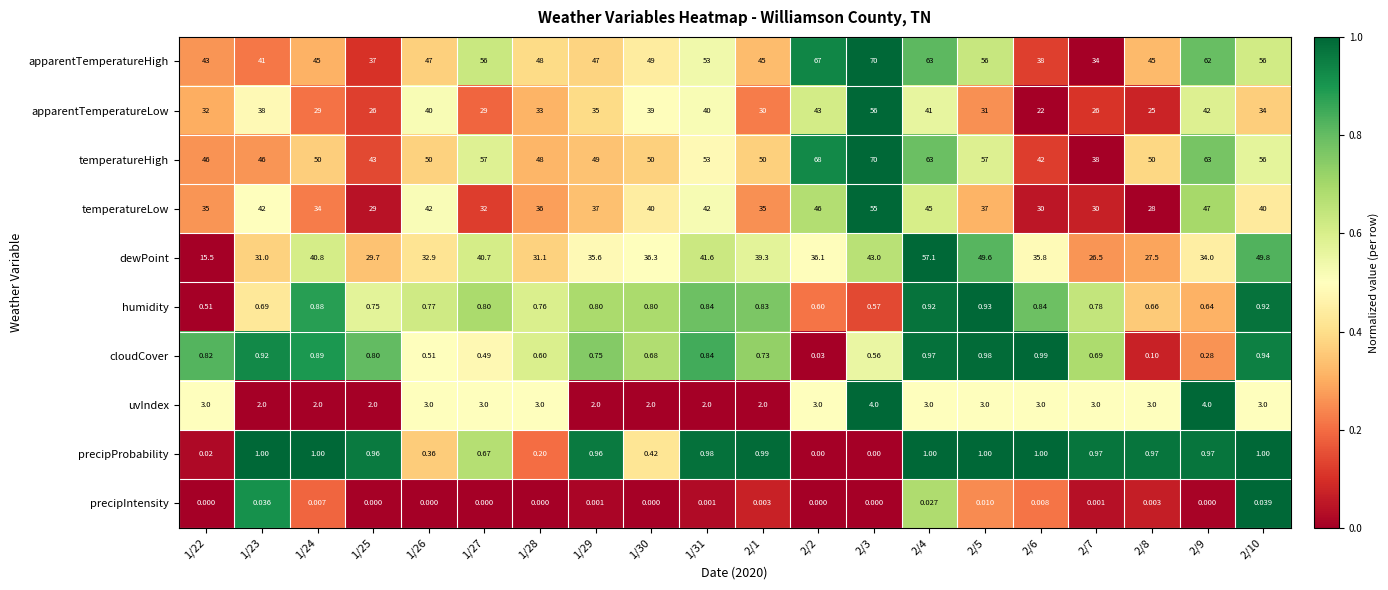

Which series has the largest range (max minus min)?

dewPoint